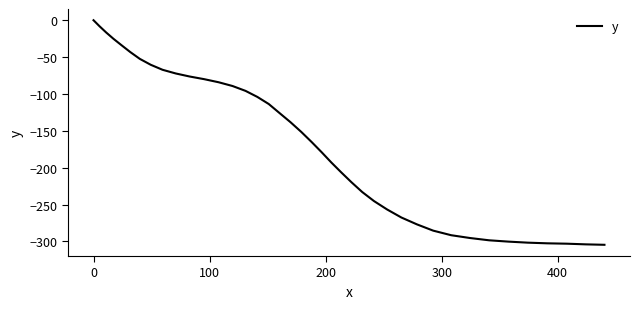

What is the minimum value shown in the chart?

-304.5